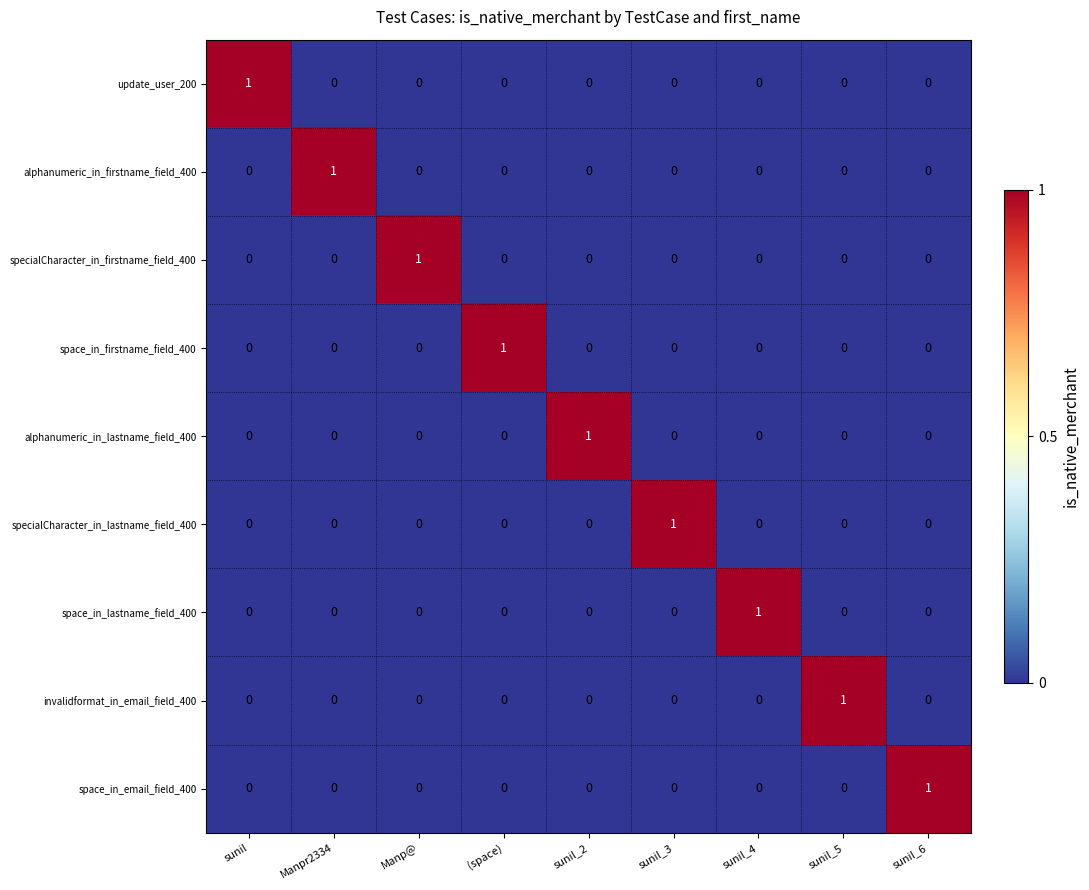

Count the alphanumeric_in_firstname_field_400 values in the range 0 to 1.

9